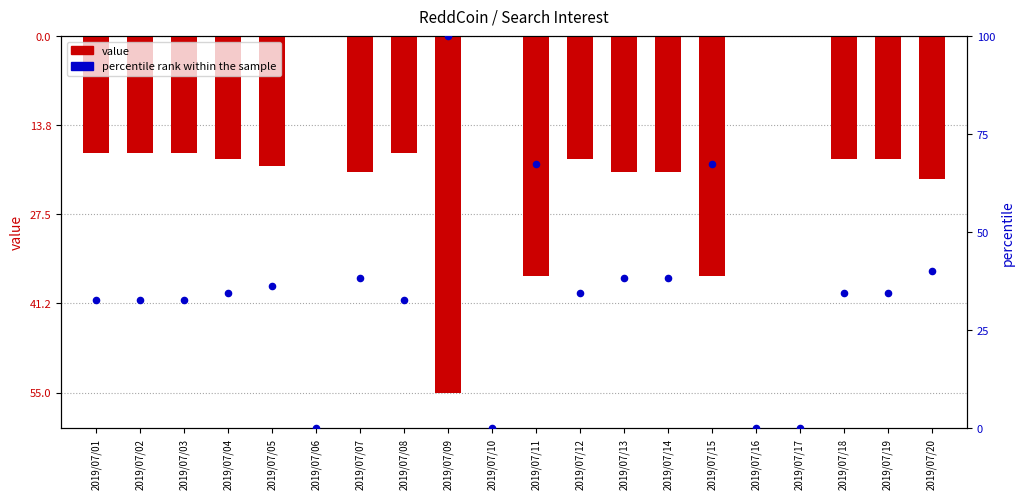

At which category is the sum across all series the highest?

2019/07/09